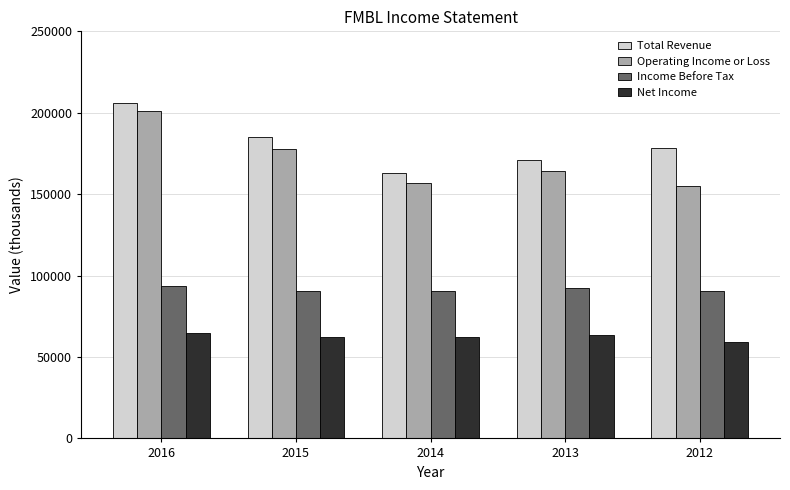

True or false: Net Income has a value of 38755 at 2014.

False